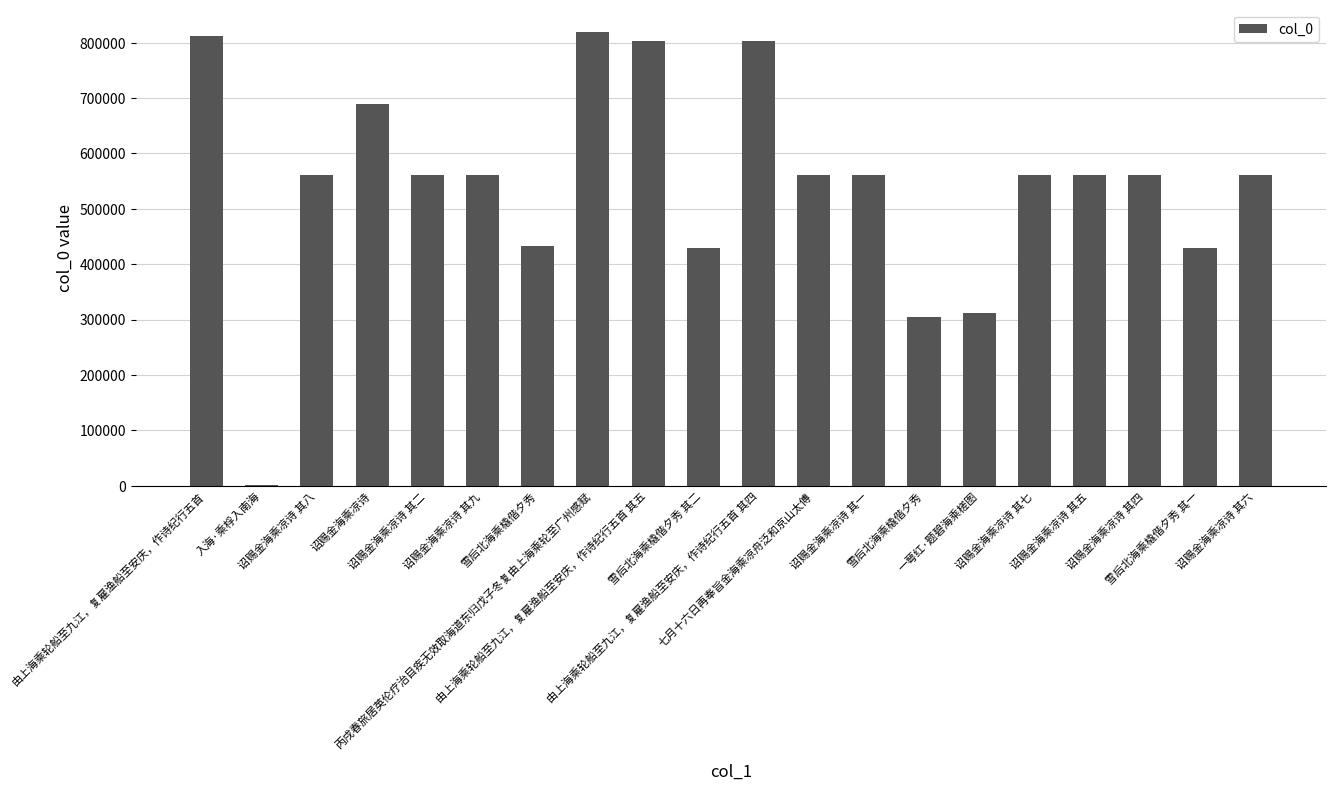

Which category has the lowest value across all series?

入海·乘桴入南海